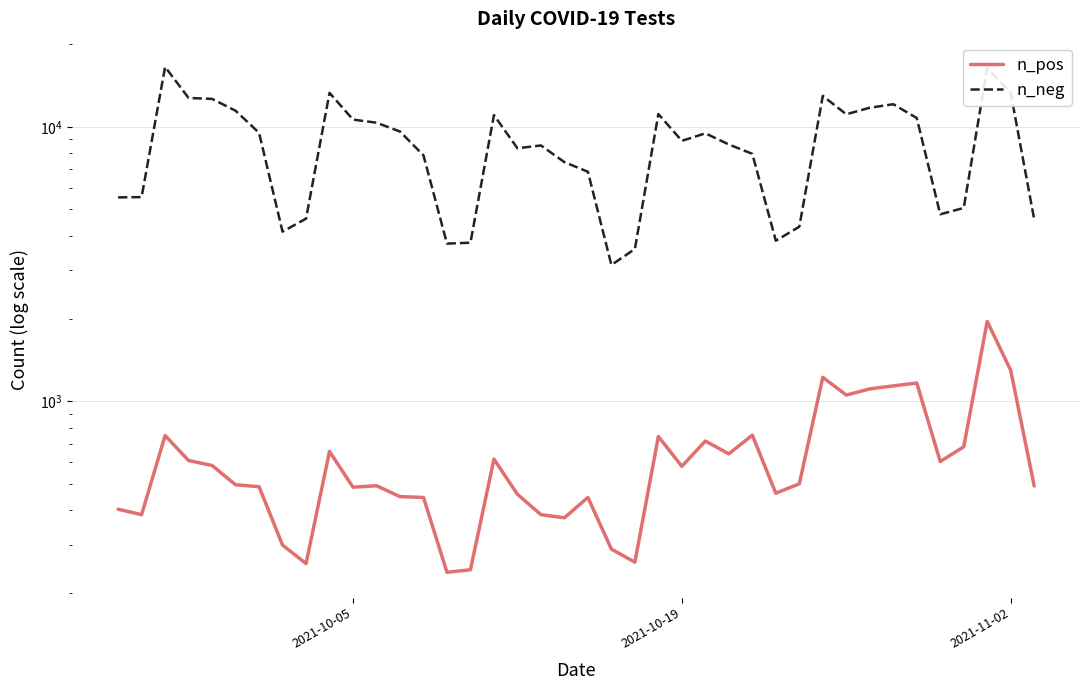

What is the difference between the second highest and minimum values in the n_neg series?

13254